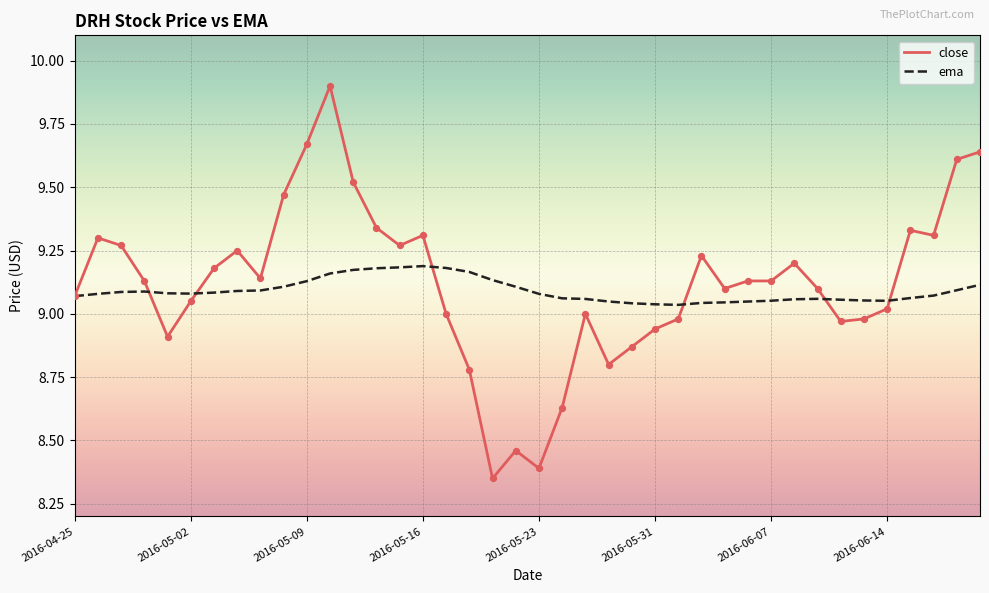

What is the maximum value shown in the chart?

9.9